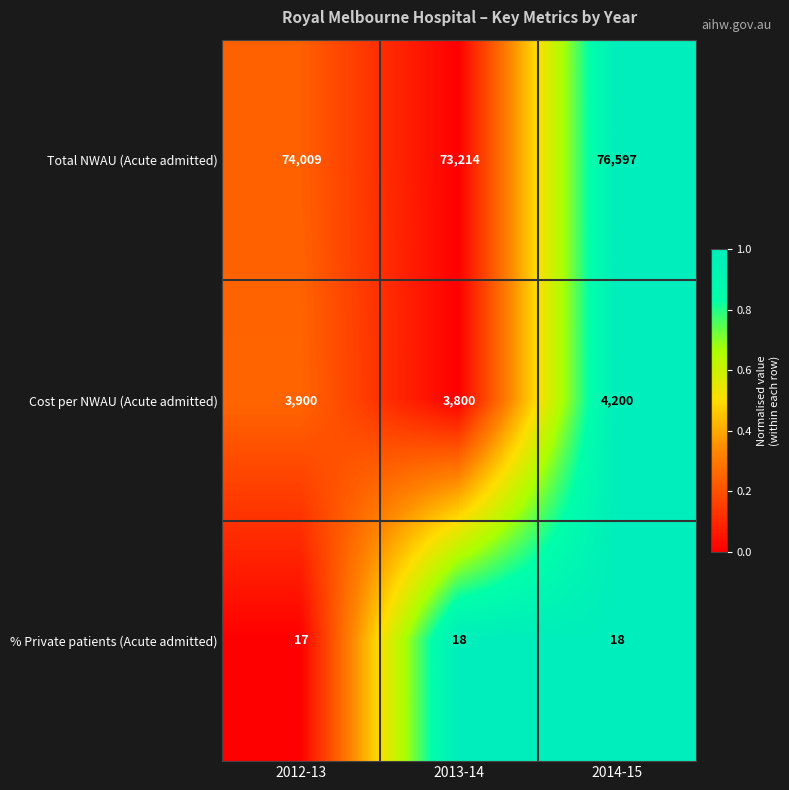

Between 2012-13 and 2013-14, which series saw the biggest shift?

Total NWAU (Acute admitted)